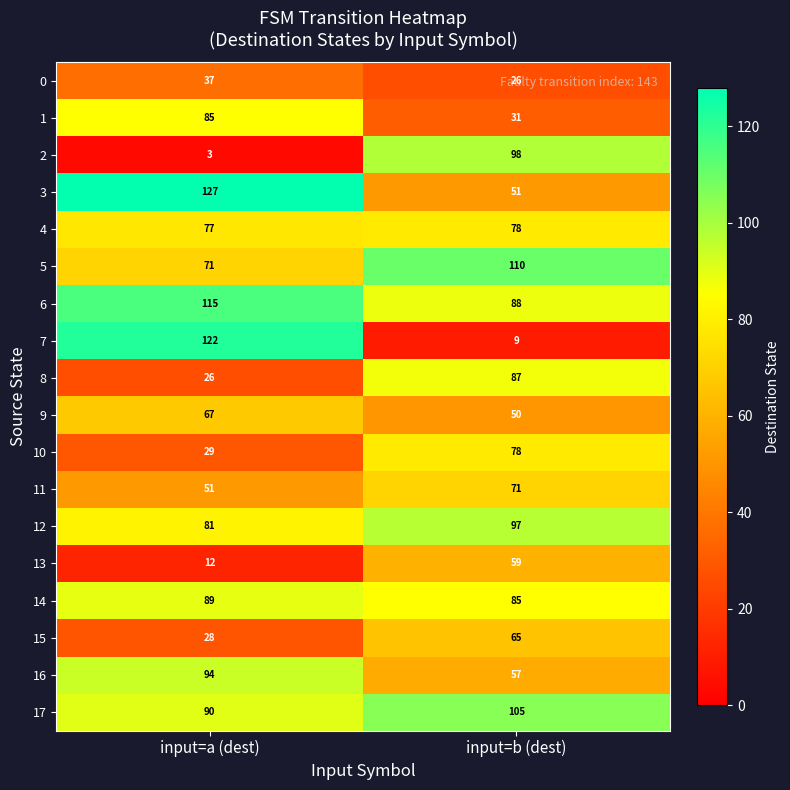

At which label is 8 closest to 56?

input=a (dest)